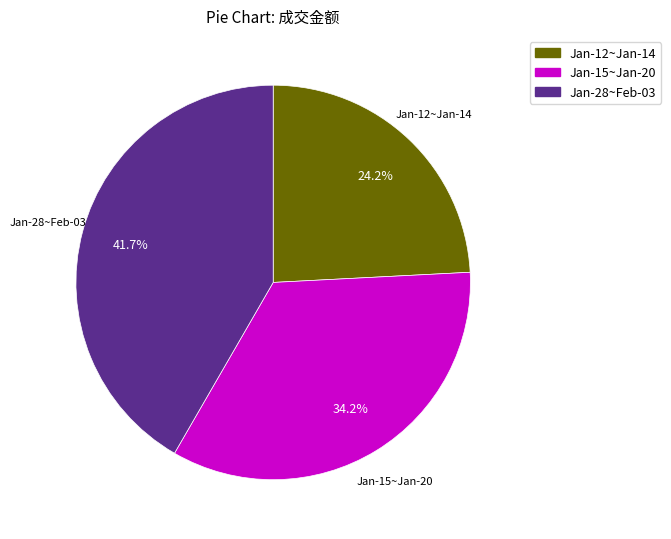

Which category has the smallest portion of the pie?

Jan-12~Jan-14